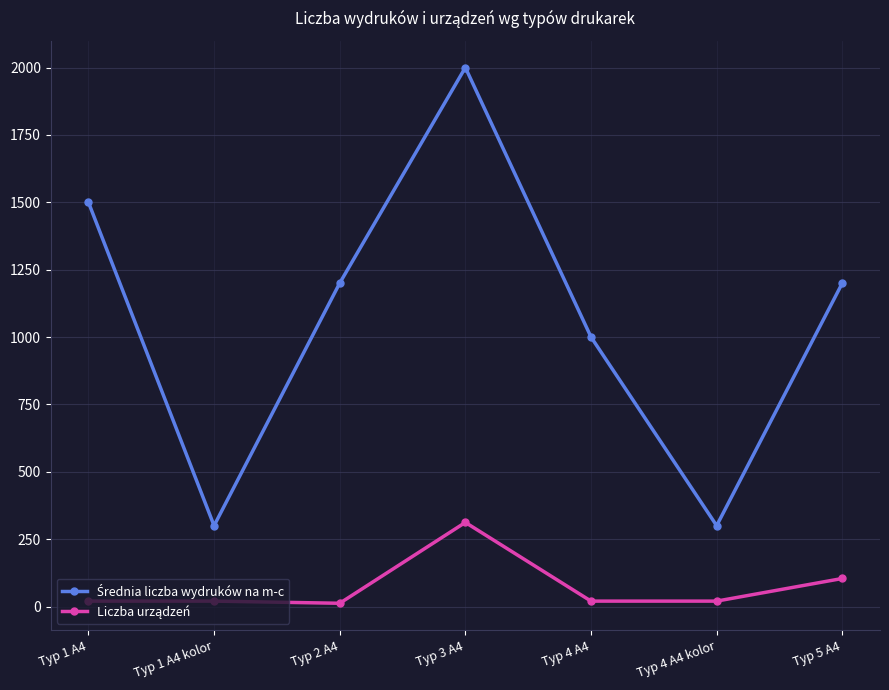

At which category is the sum across all series the highest?

Typ 3 A4